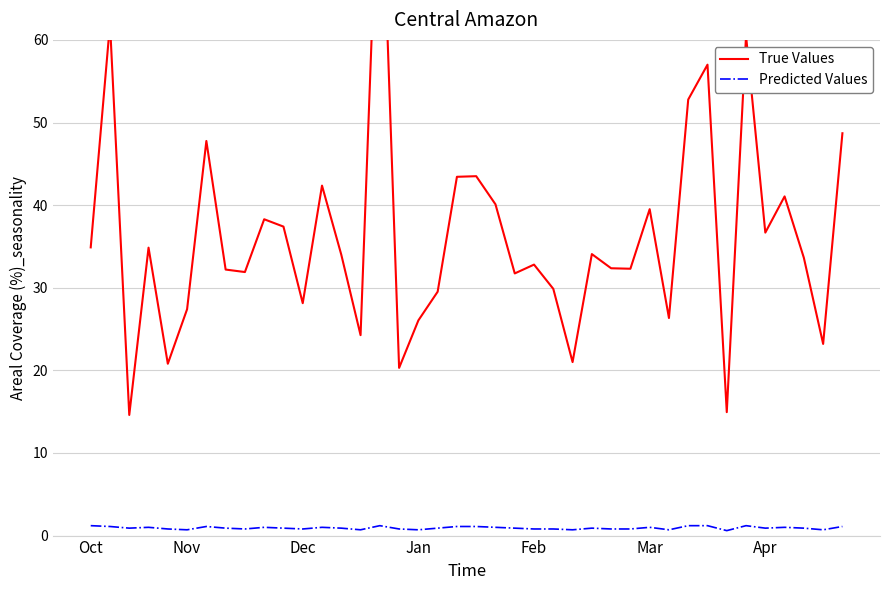

What is the difference between the True Values values at Nov and 10?

24.6